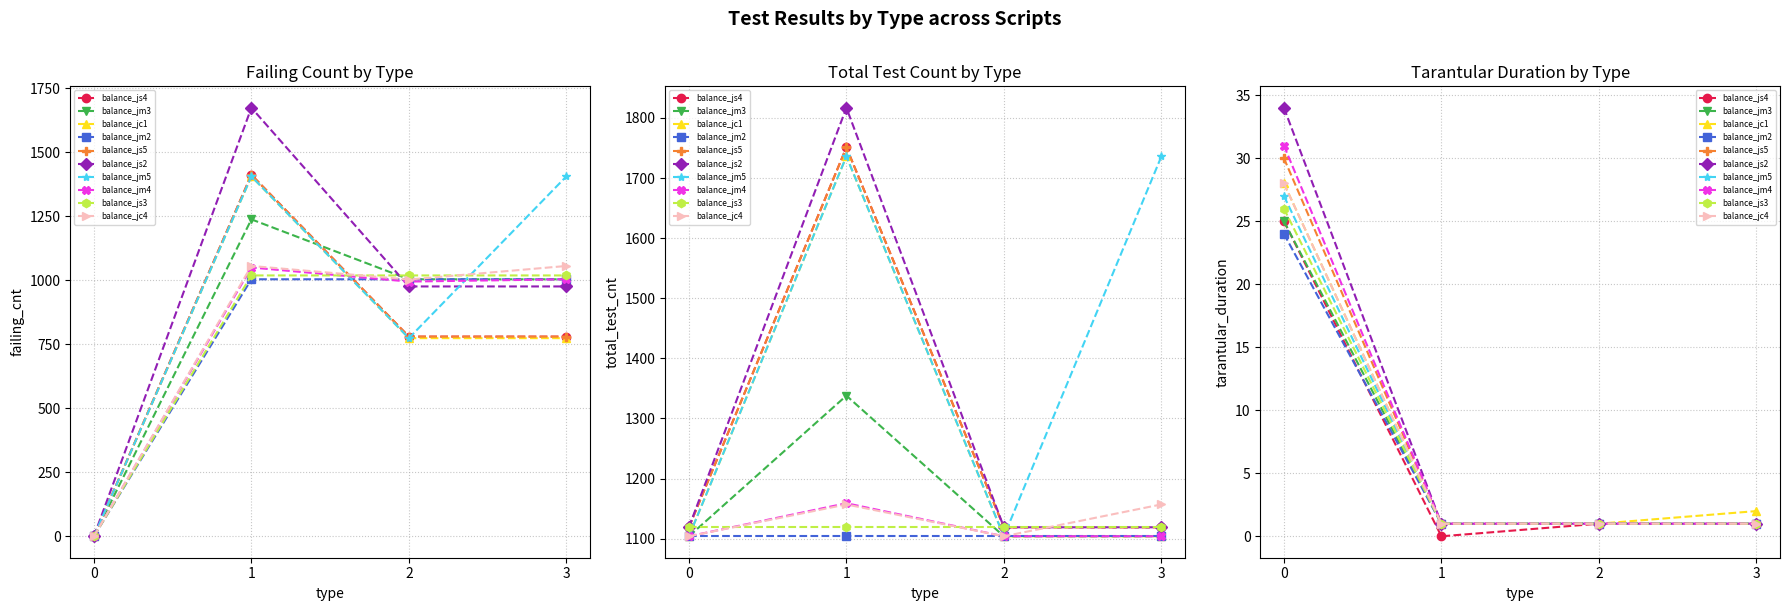

At 26, list the series in order from largest to smallest.

total_test_cnt, failing_cnt, tarantular_duration